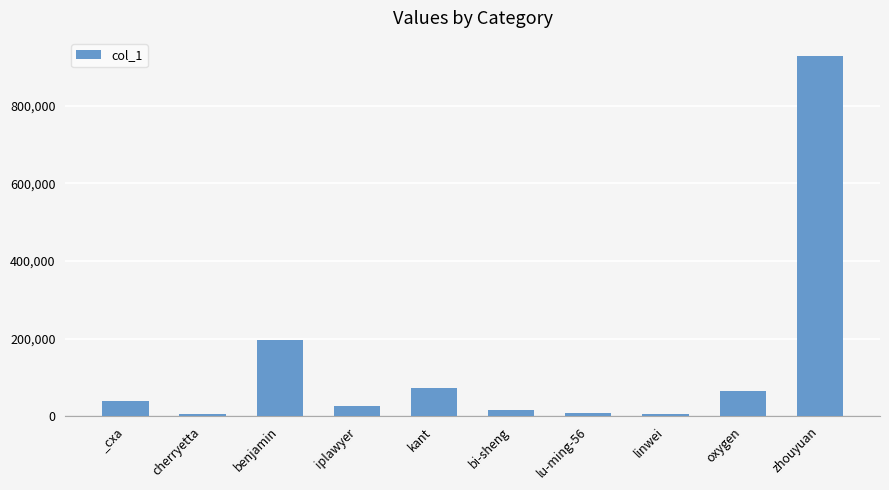

What is the difference between the values at bi-sheng and iplawyer?

11269